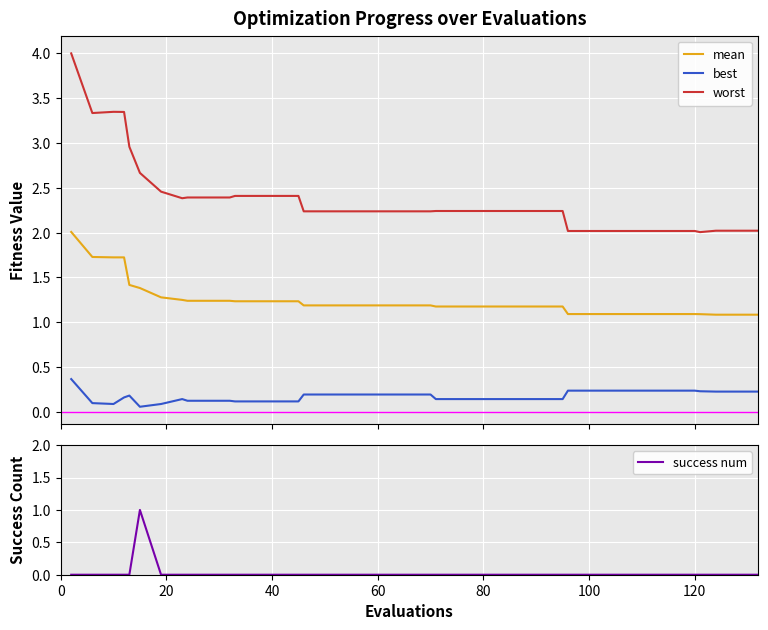

True or false: mean and best intersect in this chart.

False